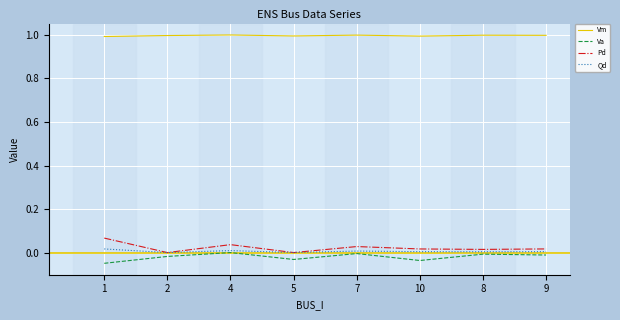

Which series has the largest total across all categories?

Vm